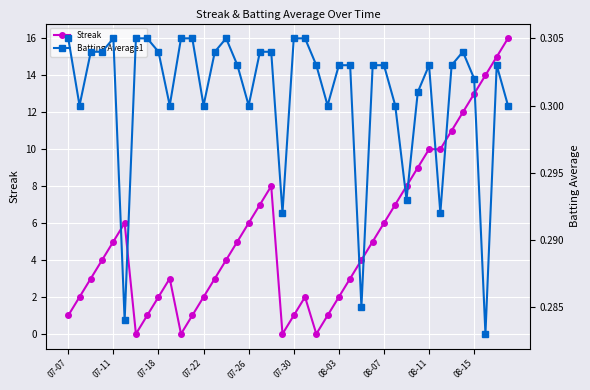

Which series has the widest spread of values?

Streak